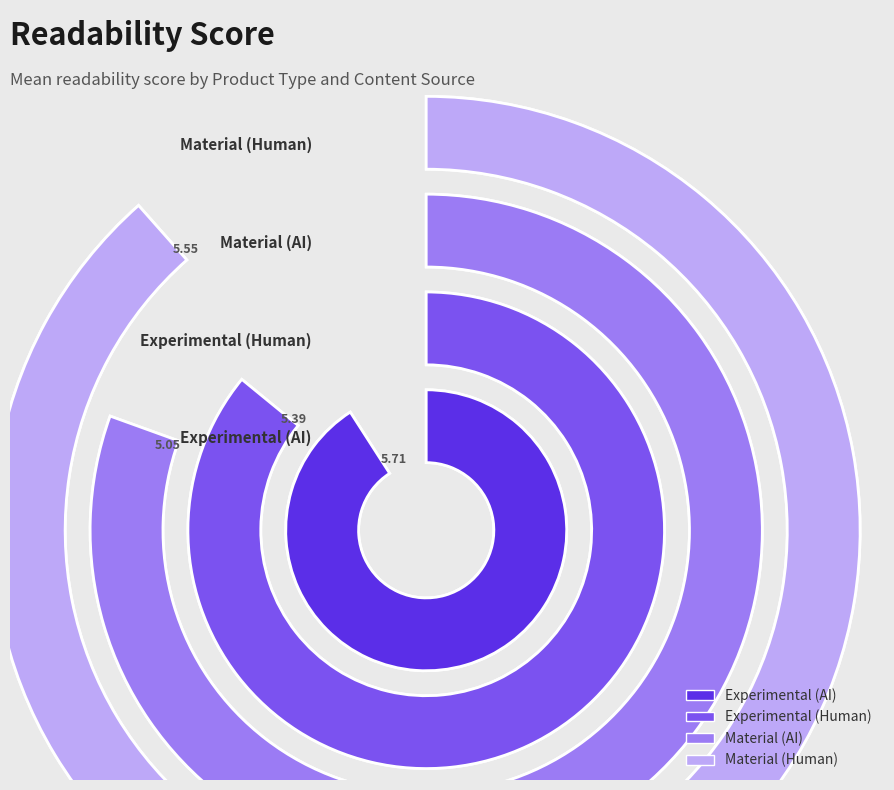

Which slice is the smallest?

Material_AI